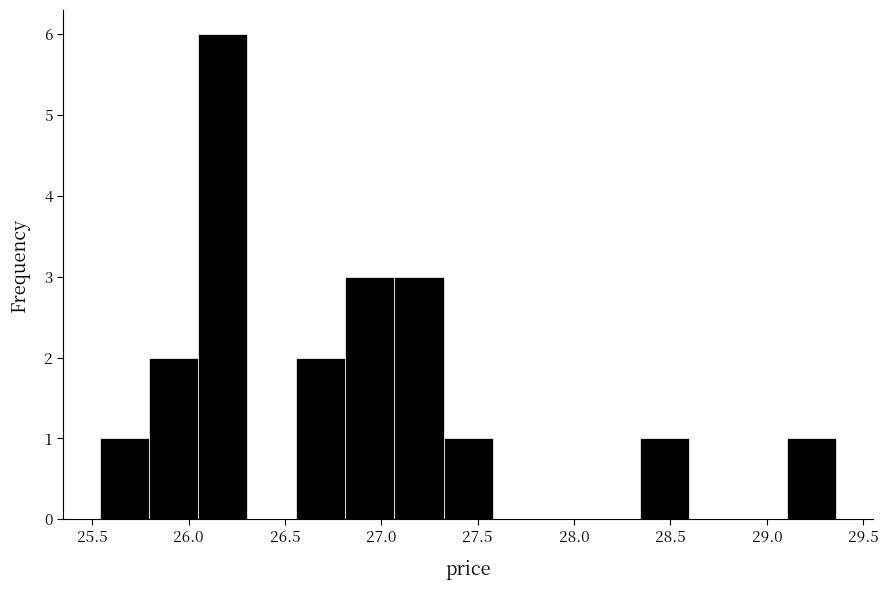

Over which range of the x-axis is the bar tallest?

26.05 to 26.30